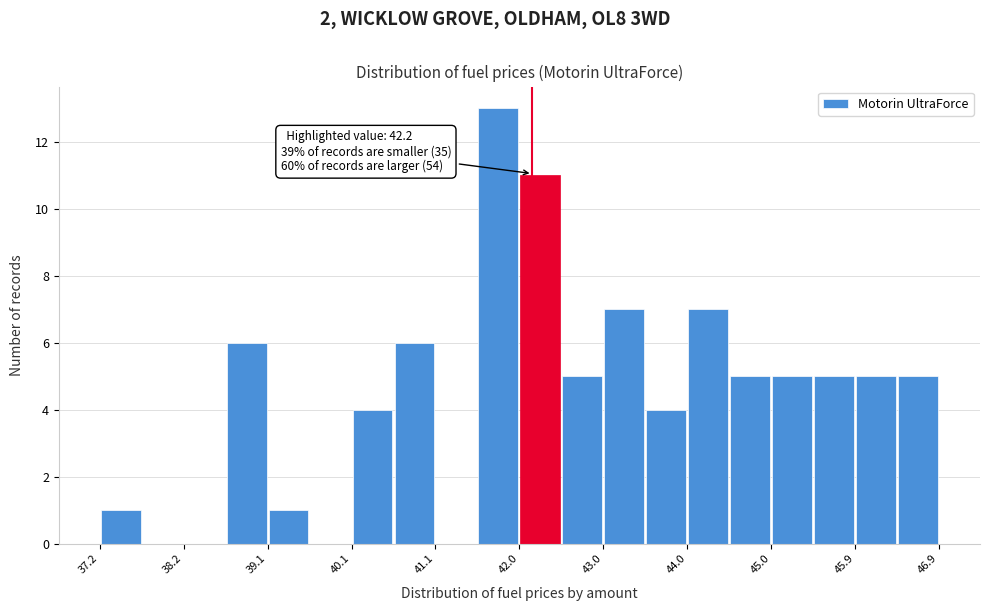

Over which range of the x-axis is the bar tallest?

41.6 to 42.1